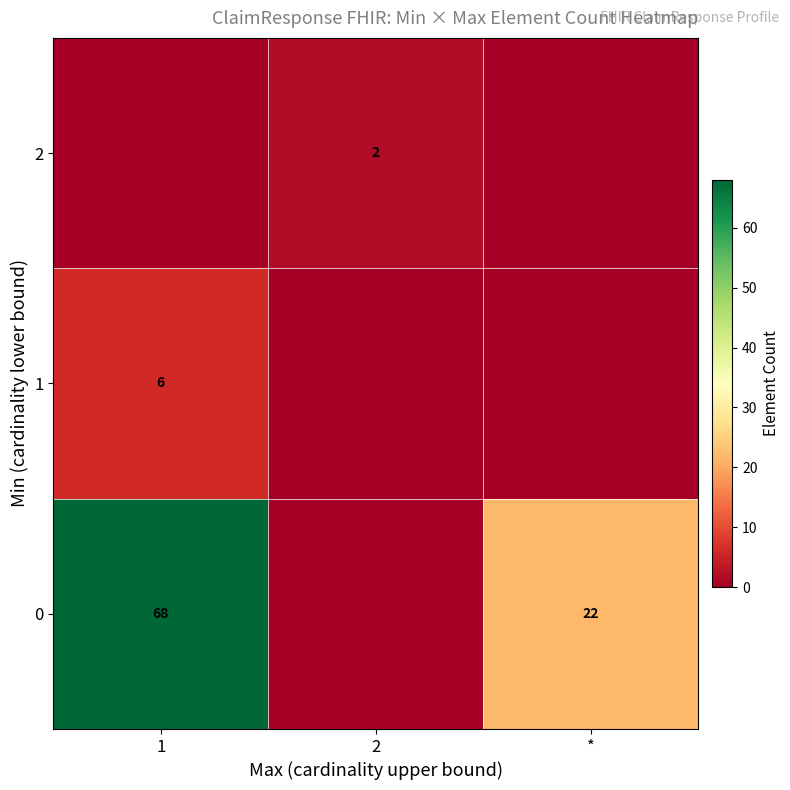

At how many categories does at least one series exceed 16?

2